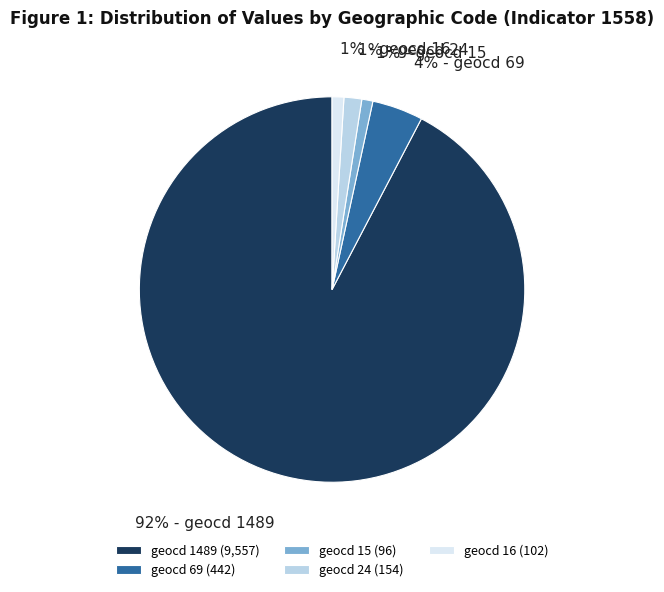

To the nearest percent, what is the average slice percentage?

20%